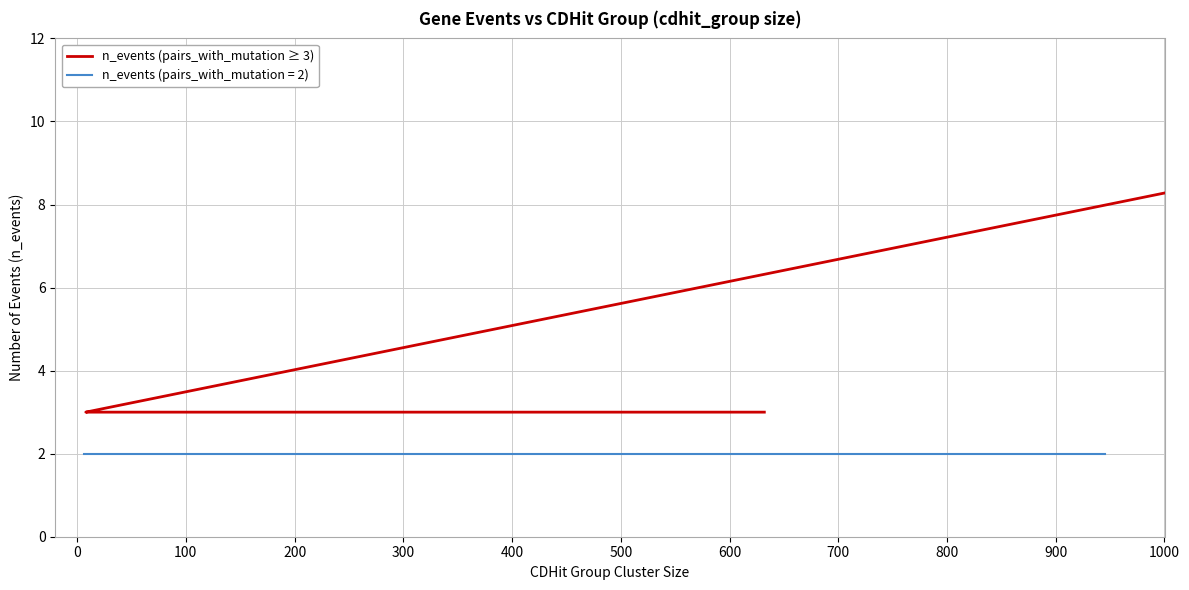

What is the sum of the values at 300 and 500?

6